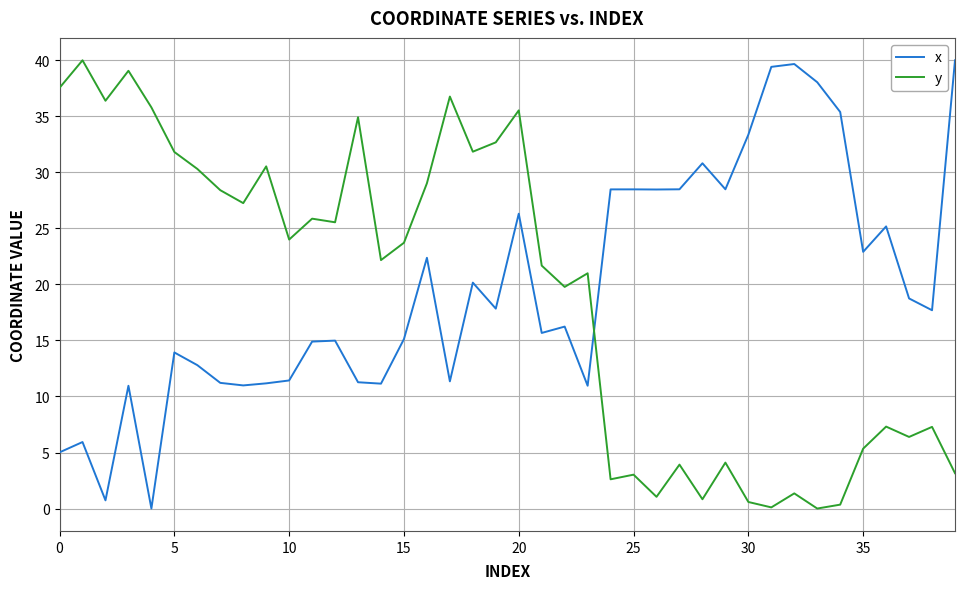

What is the maximum value shown in the chart?

40.0